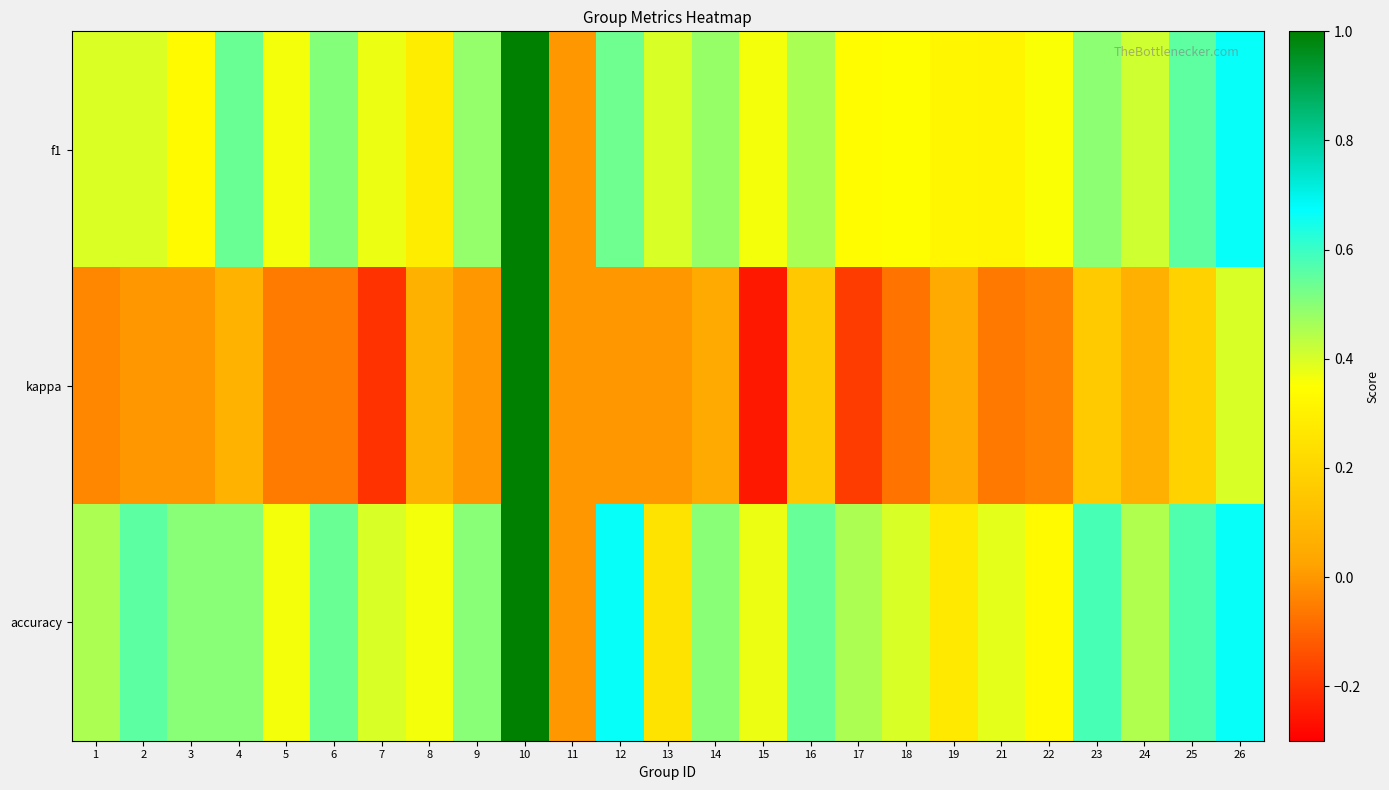

Between 11 and 17, which is larger?

17